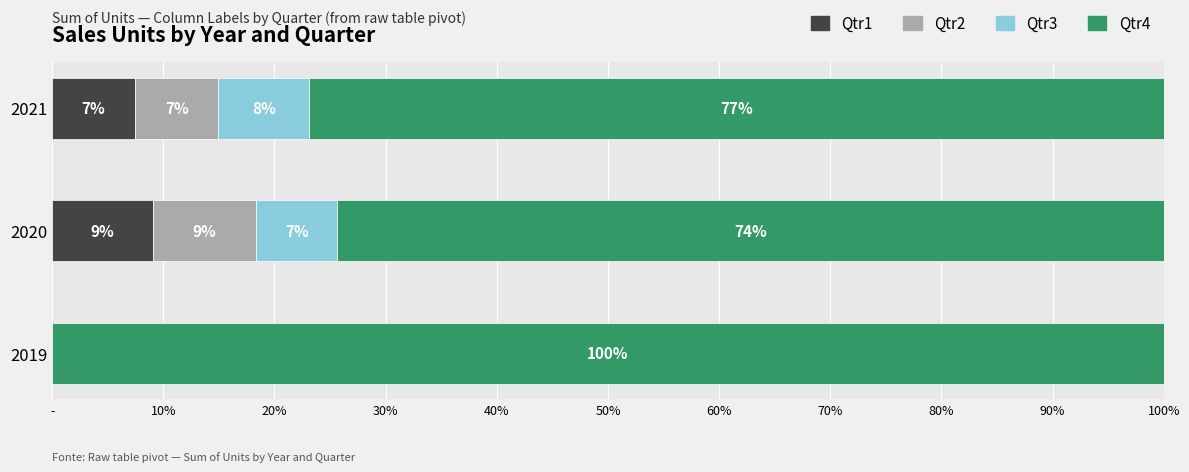

Reading right to left, extract all data points from this chart.

Qtr1: 7.5	9.1	0.0
Qtr2: 7.5	9.2	0.0
Qtr3: 8.2	7.3	0.0
Qtr4: 76.9	74.3	100.0